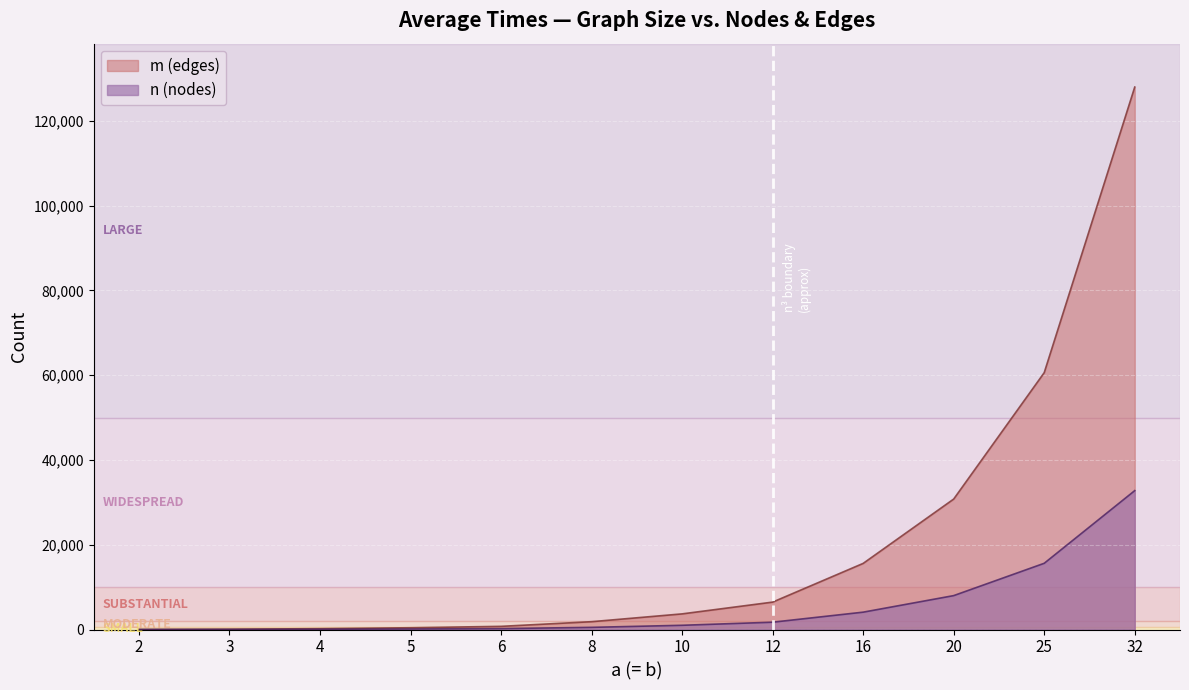

What is the value of the n (nodes) point at the 7th from the left?

1000